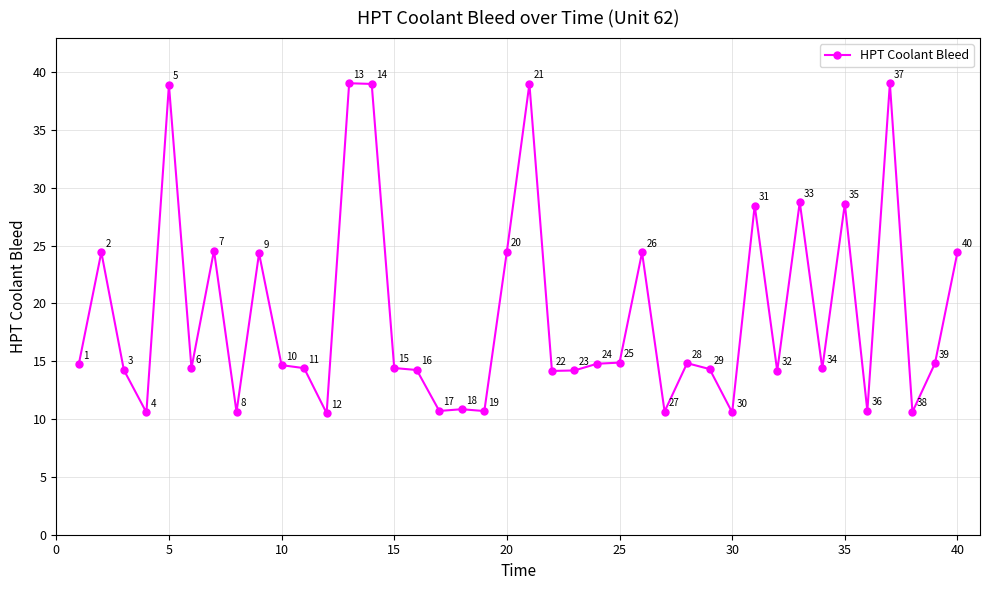

True or false: there are more than 0 points higher than both neighbors.

True